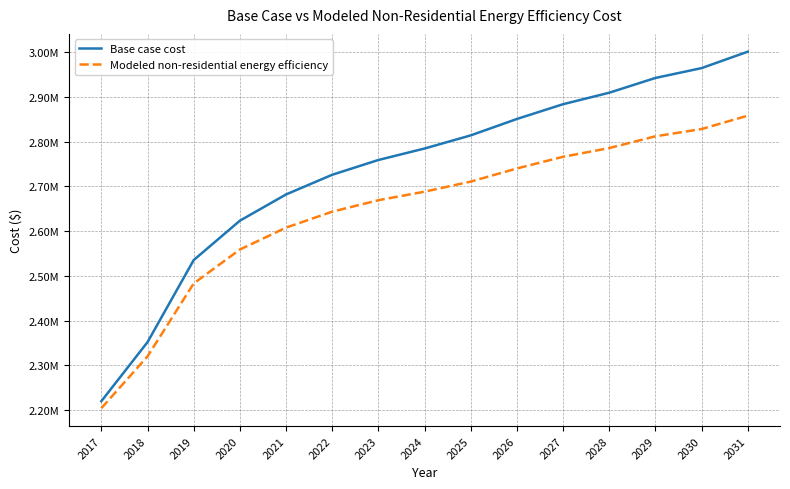

Is it true that Modeled non-residential energy efficiency equals 3916990.9 at 2027?

False